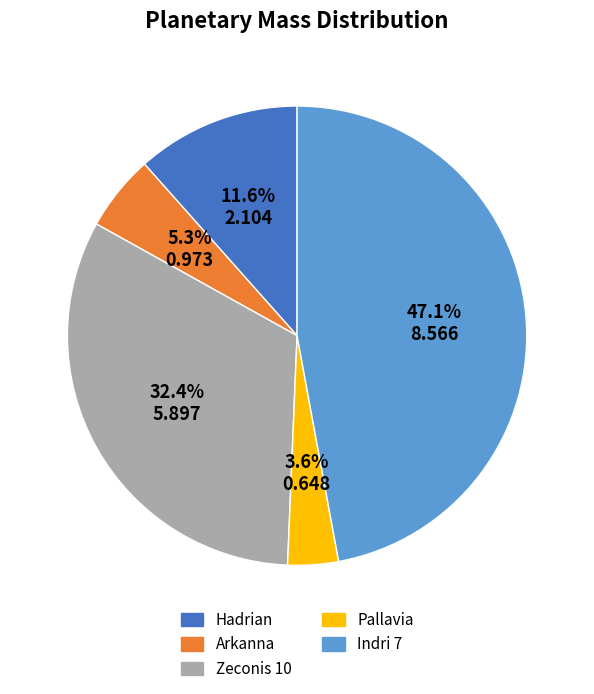

To the nearest percent, what is the difference between the largest and smallest slice percentages?

44%